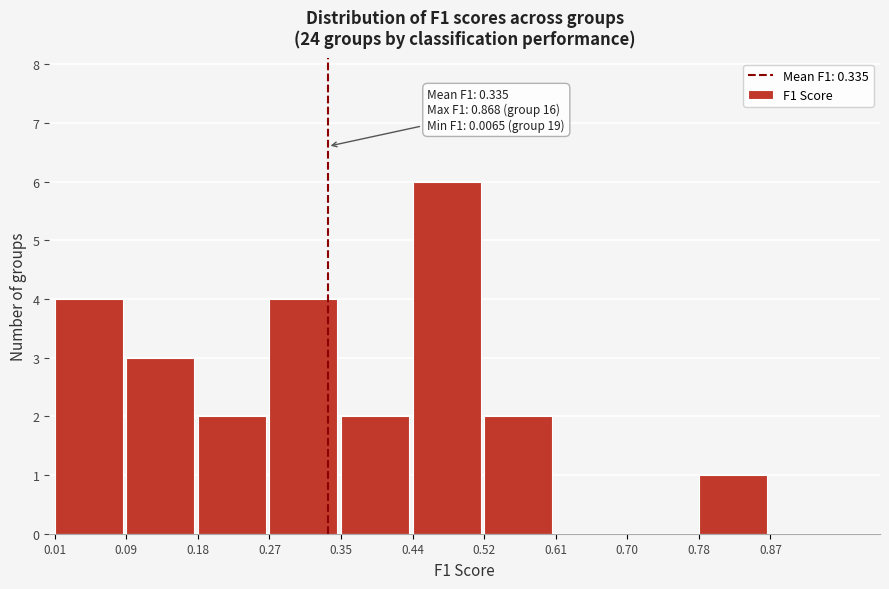

Over which range of the x-axis is the bar tallest?

0.44 to 0.52